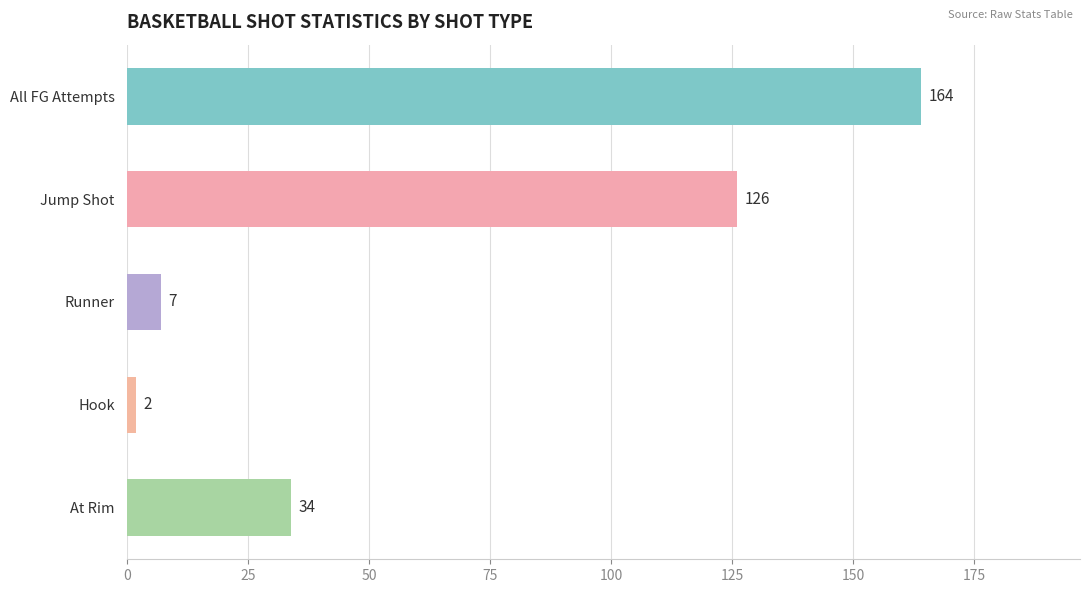

The value at Jump Shot is 214. True or false?

False